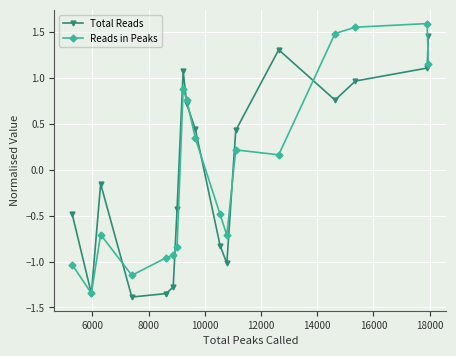

Does the chart have visible grid lines?

Yes